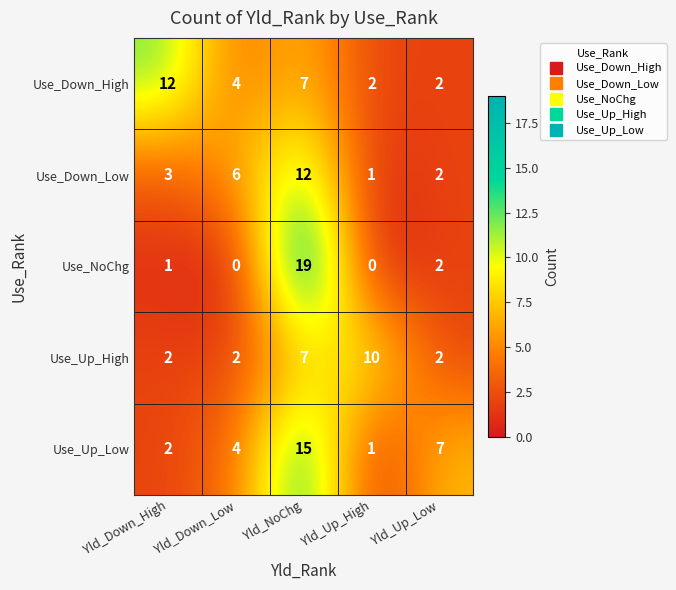

What is the difference between the maximum and second lowest values in the Use_Down_High series?

10